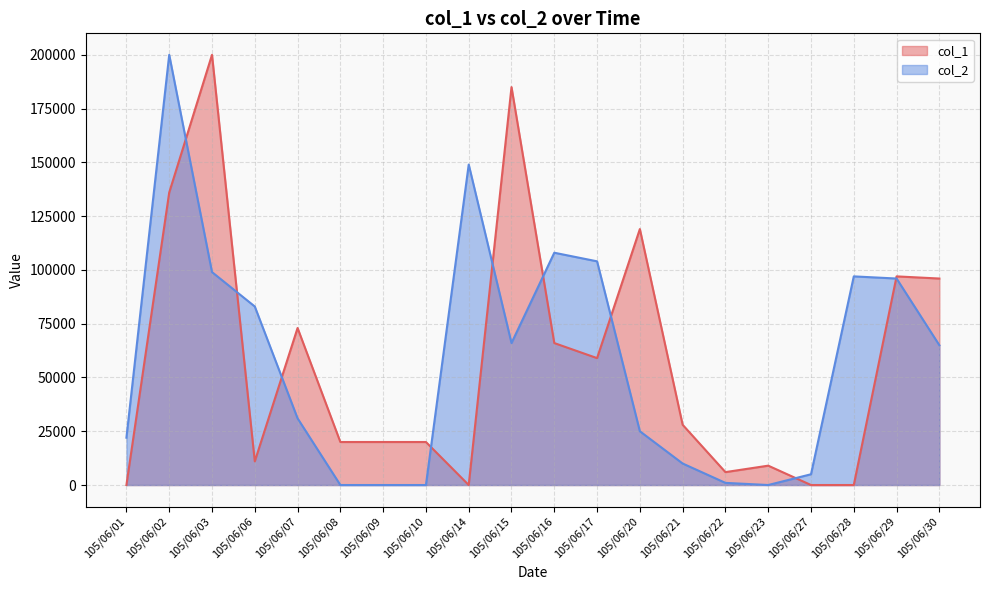

Where do col_2 and col_1 first cross each other?

105/06/02 and 105/06/03